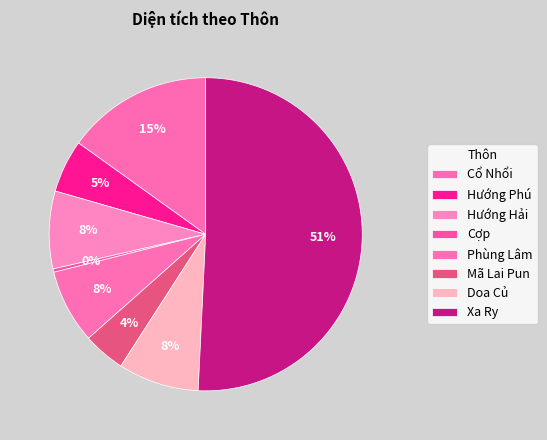

Combined, do Cổ Nhổi and Xa Ry account for over 50%?

Yes